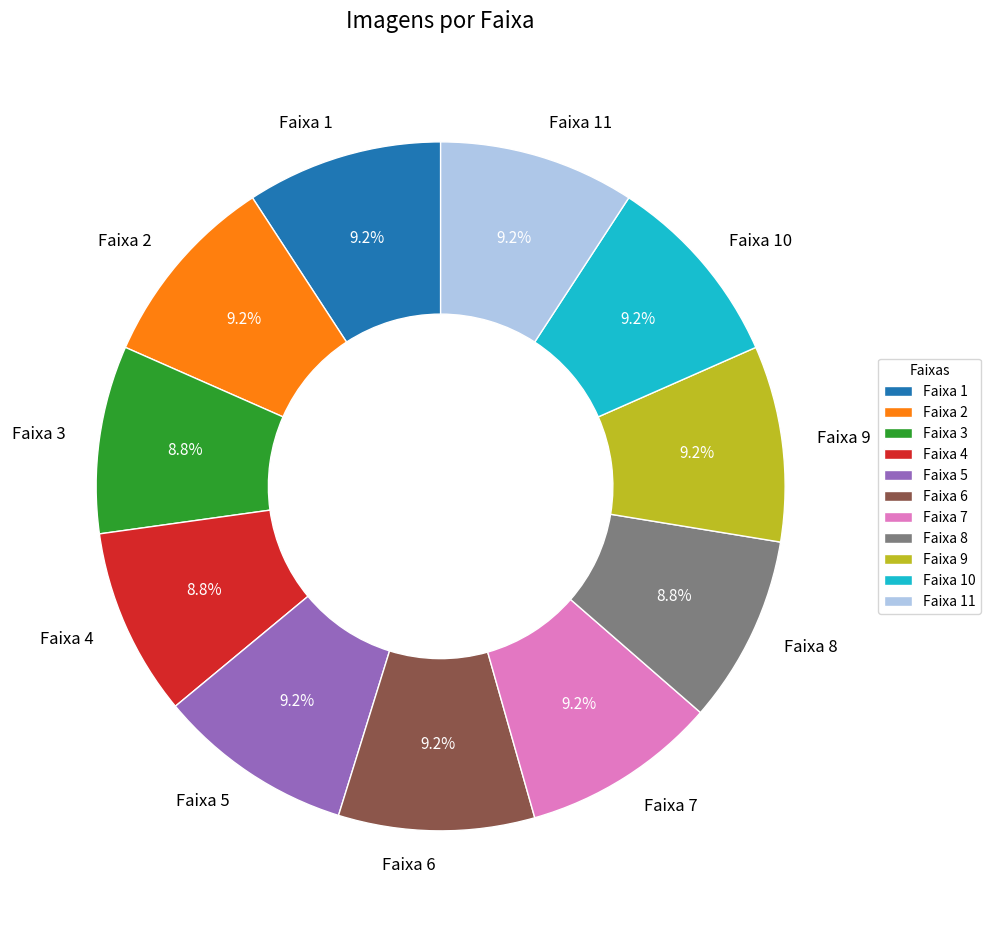

Does Faixa 8 represent more than half of the total?

No